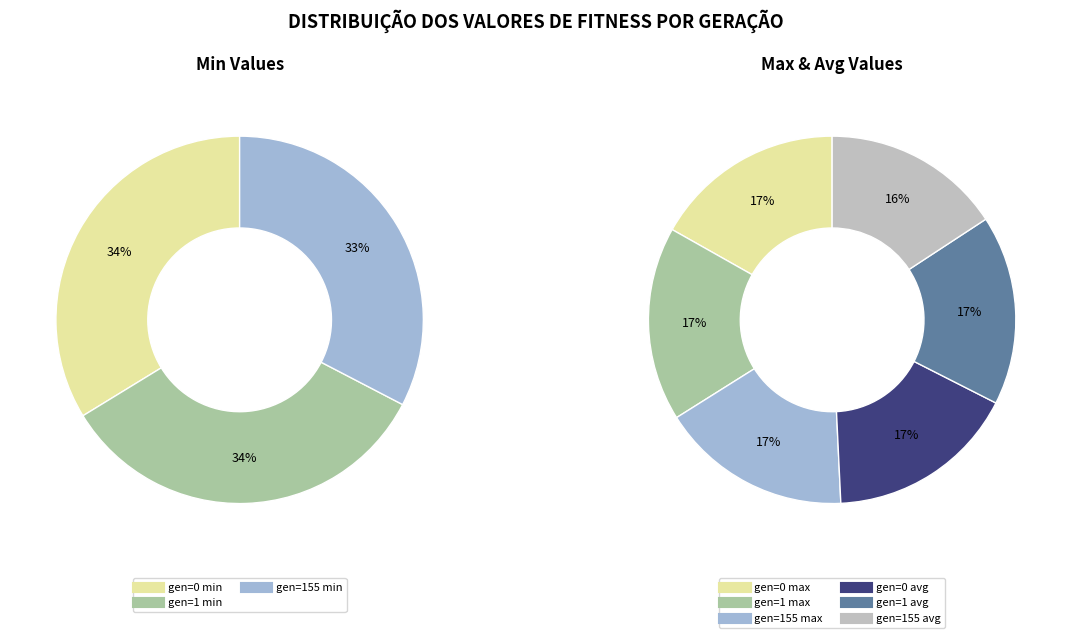

The gen=1 max slice represents 4% of the pie. True or false?

False